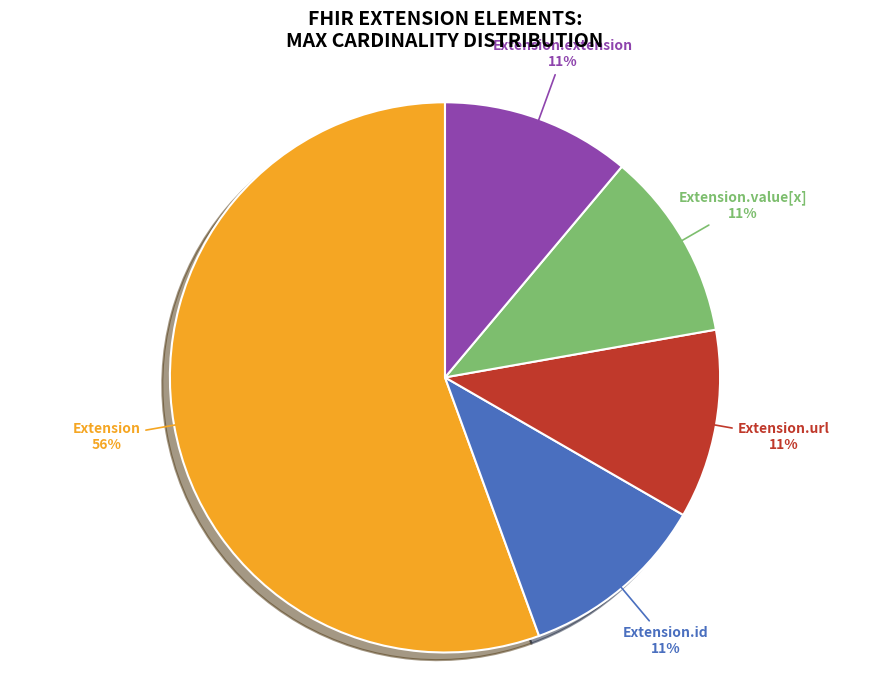

Which category accounts for the majority?

Extension